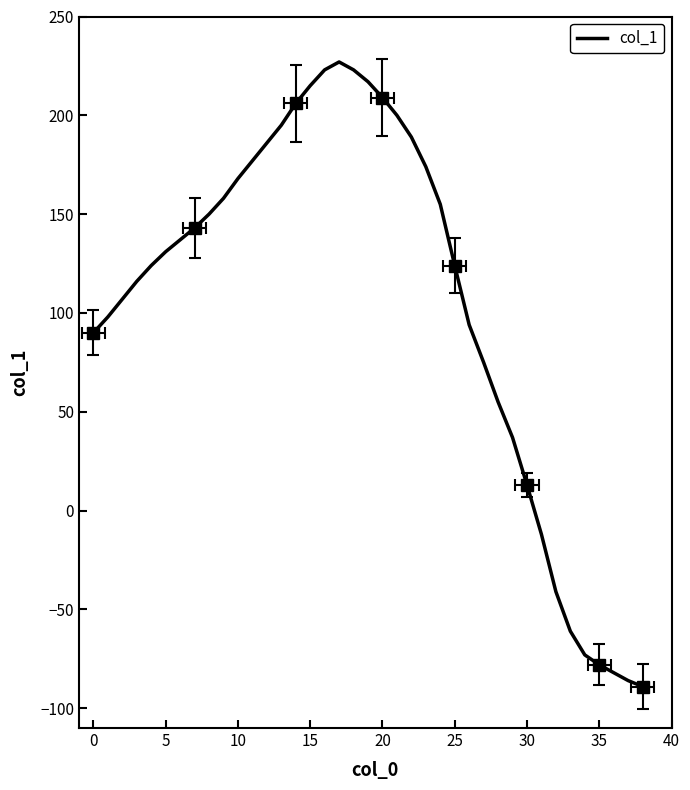

Where is the first local maximum?

17